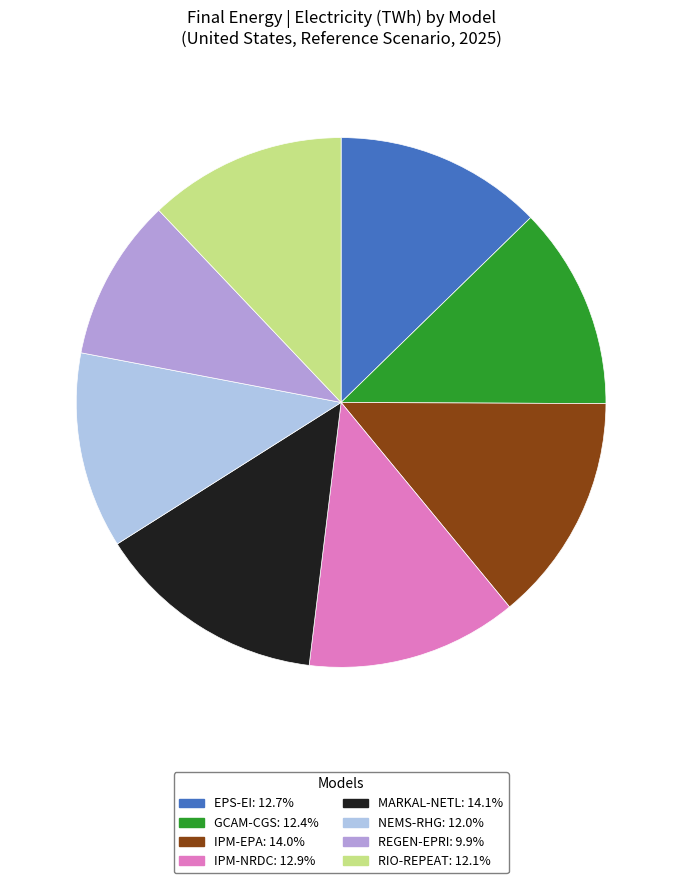

How many segments does this pie chart have?

8